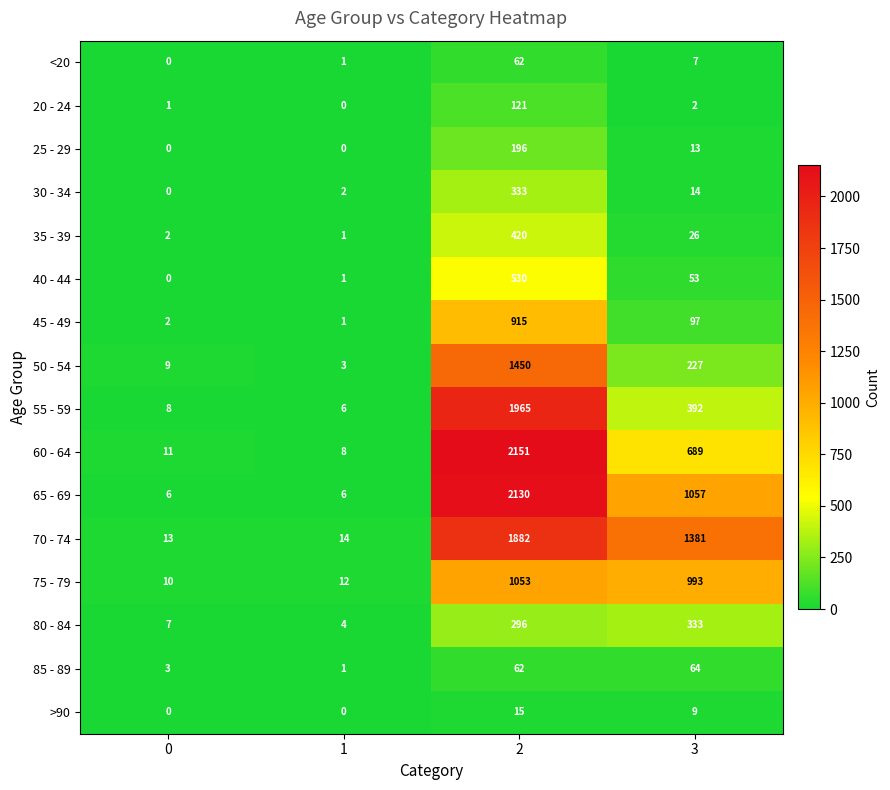

What is the spread (max minus min) of values at 0?

13